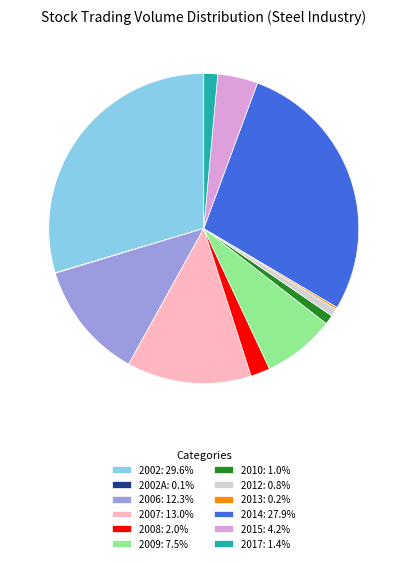

What is the ratio of the value at 2009: 7.5% to the value at 2017: 1.4%?

5.2